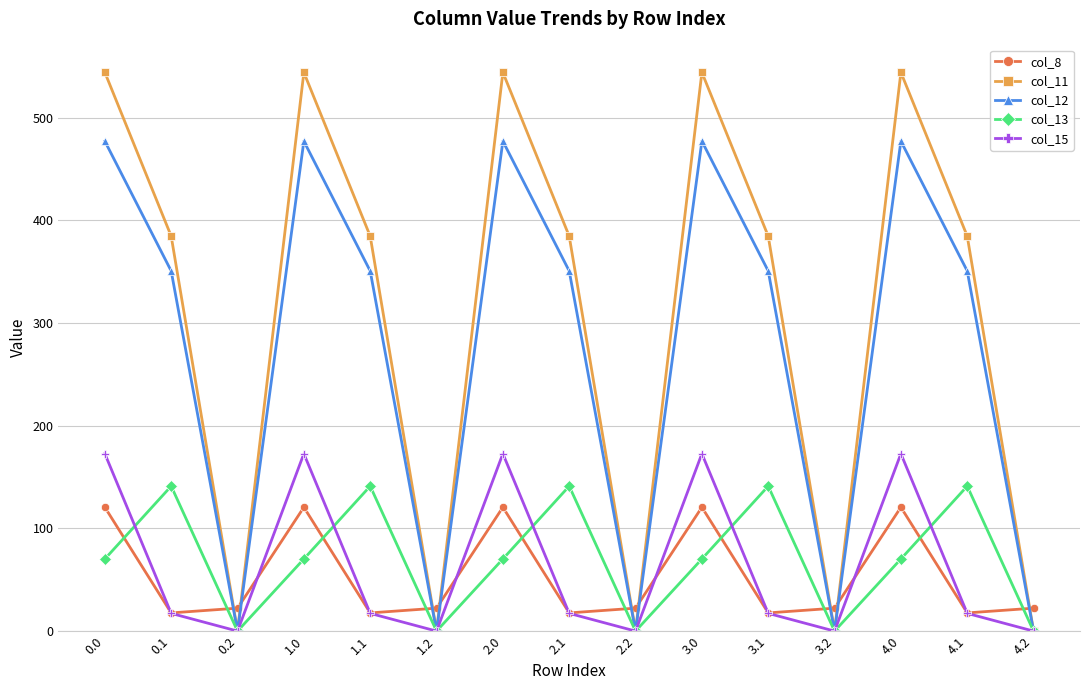

True or false: col_11 has a value of 0.0 at 3.2.

True